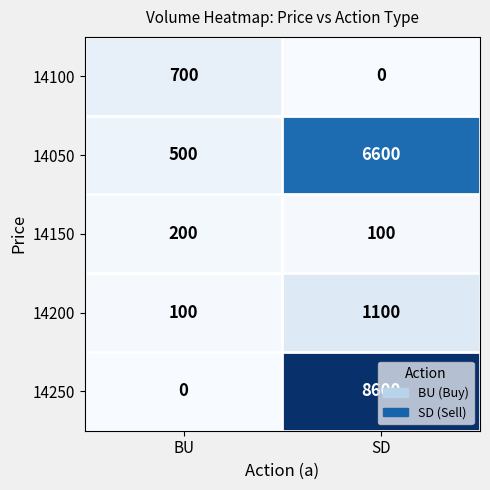

Rank the series by their maximum value, from lowest to highest.

14150, 14100, 14200, 14050, 14250